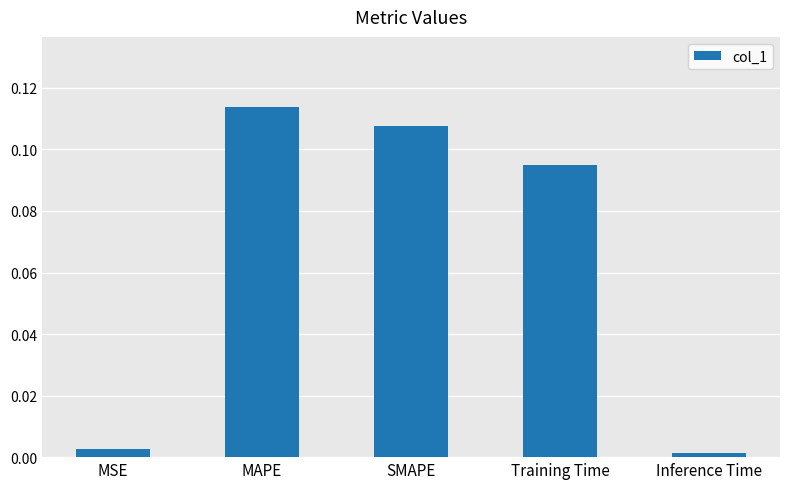

What is the sum of the values at Training Time and MAPE?

0.2